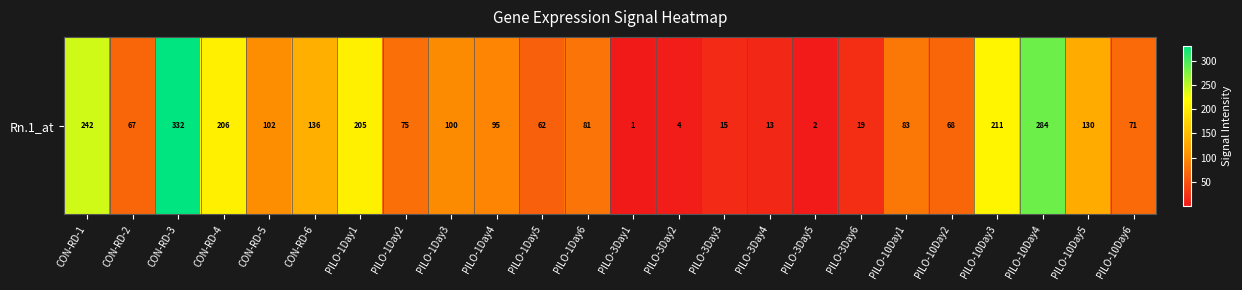

What is the ratio of the value at CON-RD-2 to the value at PILO-3Day4?

5.2